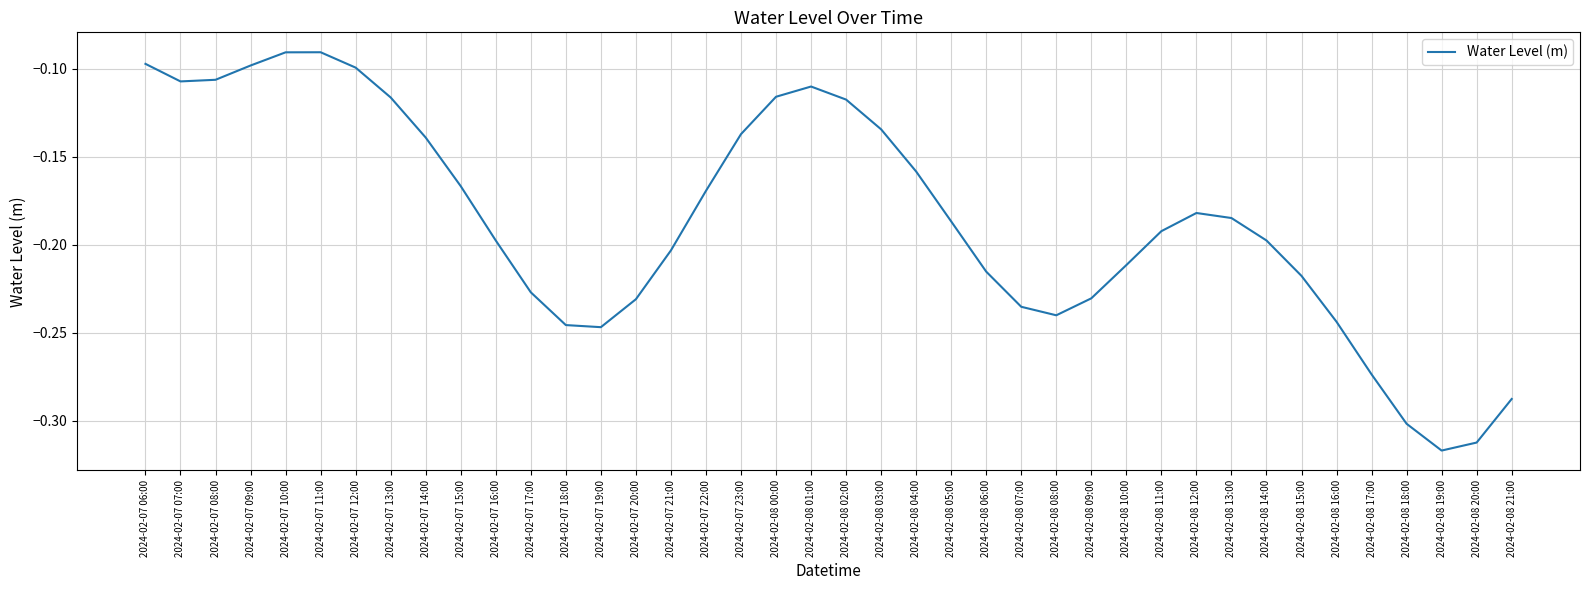

What position from the left is 2024-02-07 18:00?

13